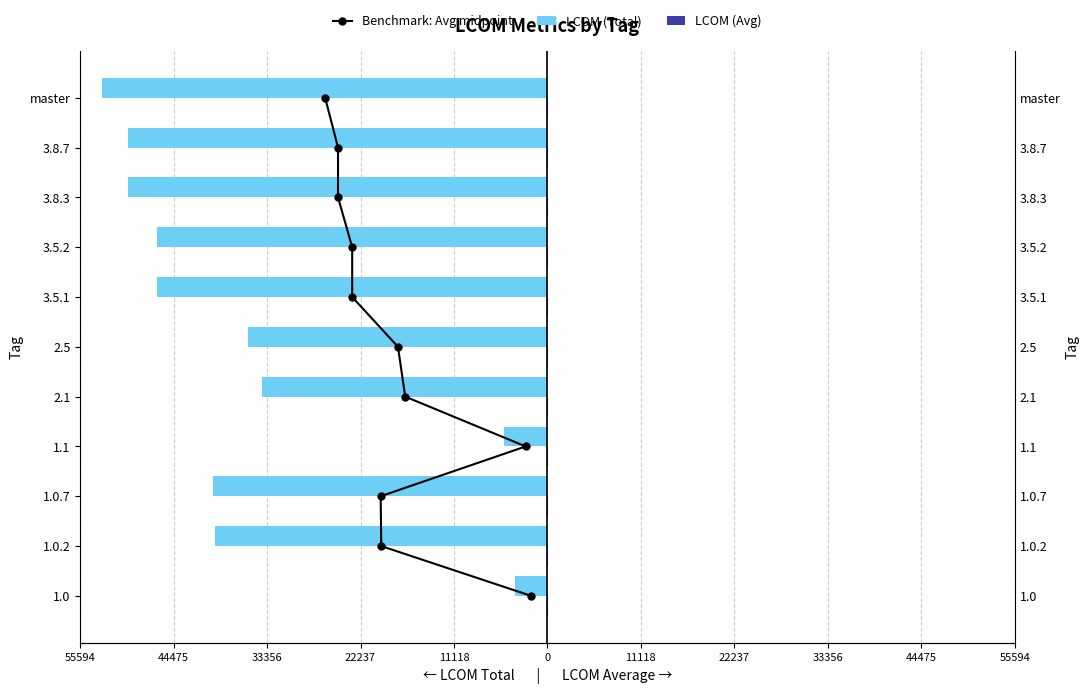

Which series changed the most between 44475 and 33356?

LCOM (Total)